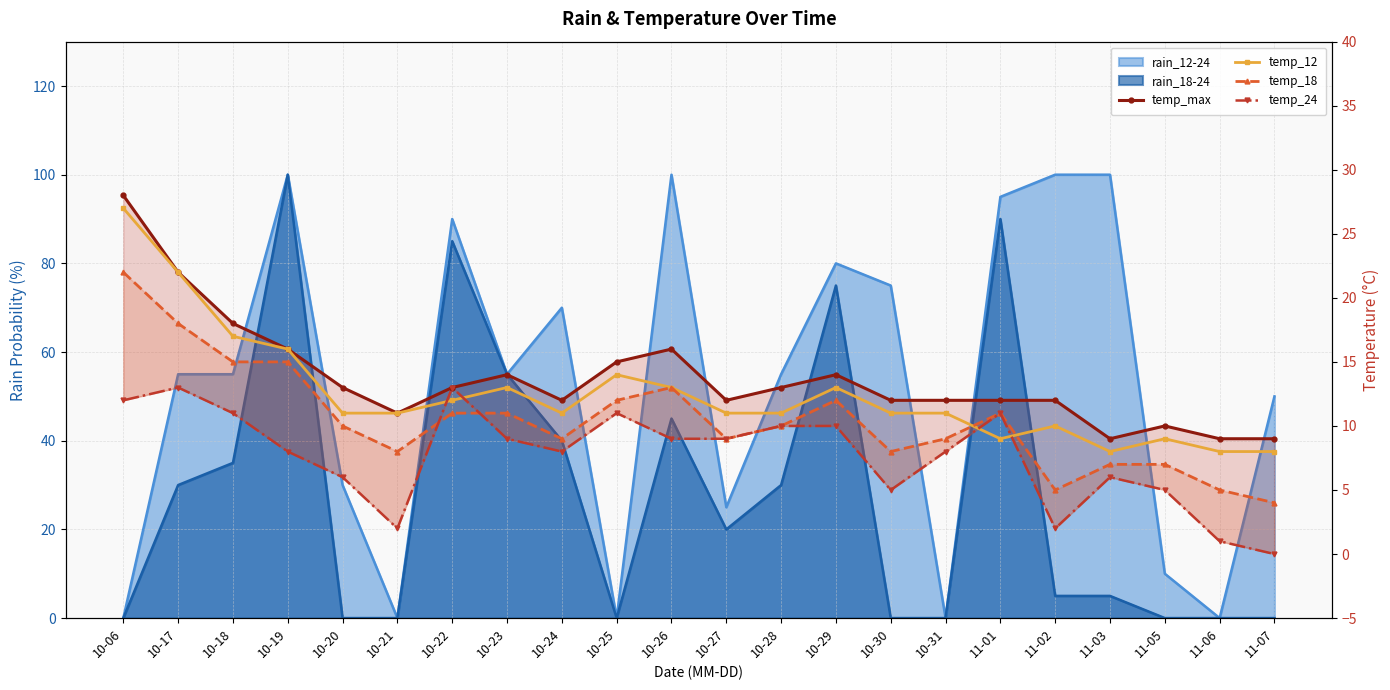

What is the label of the 4th point from the right?

11-03